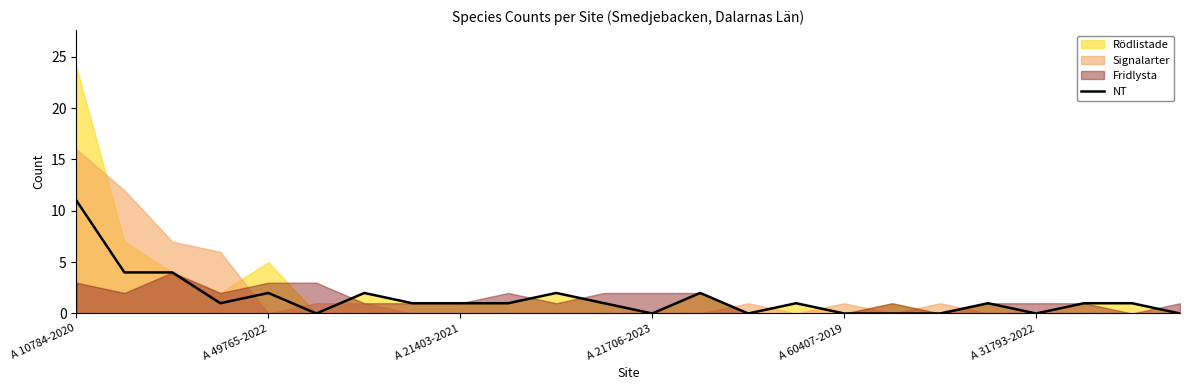

Approximately how many times larger is the value at 11 compared to 22?

1.0